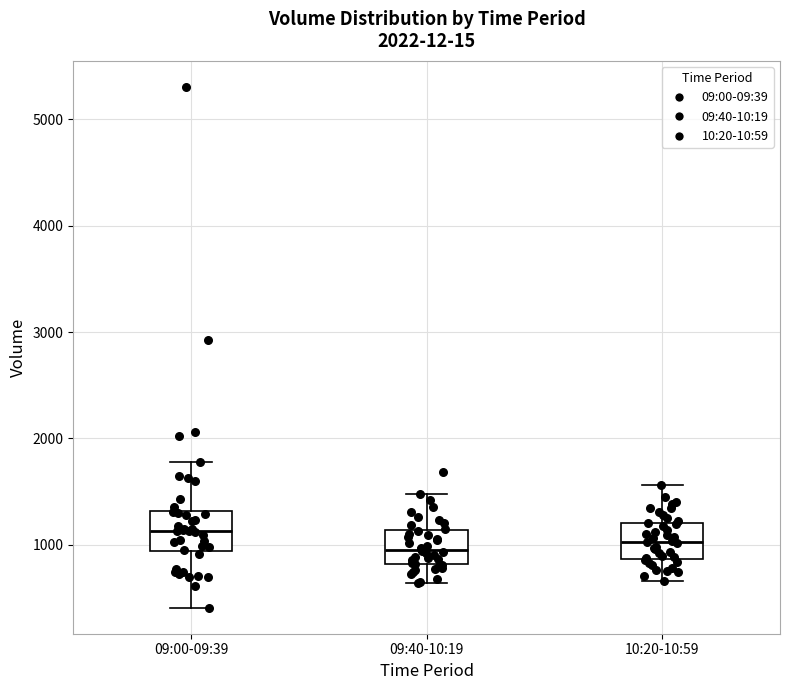

Reading left to right, read every box against the y-axis: the position of its median line, the range the box covers, and the ends of its whiskers. The values are not printed on the chart, so give them approximately, as read against the axis.

09:00-09:39: median 1100, box 900 to 1300, whiskers 400 to 1800
09:40-10:19: median 1000, box 800 to 1100, whiskers 600 to 1500
10:20-10:59: median 1000, box 900 to 1200, whiskers 700 to 1600